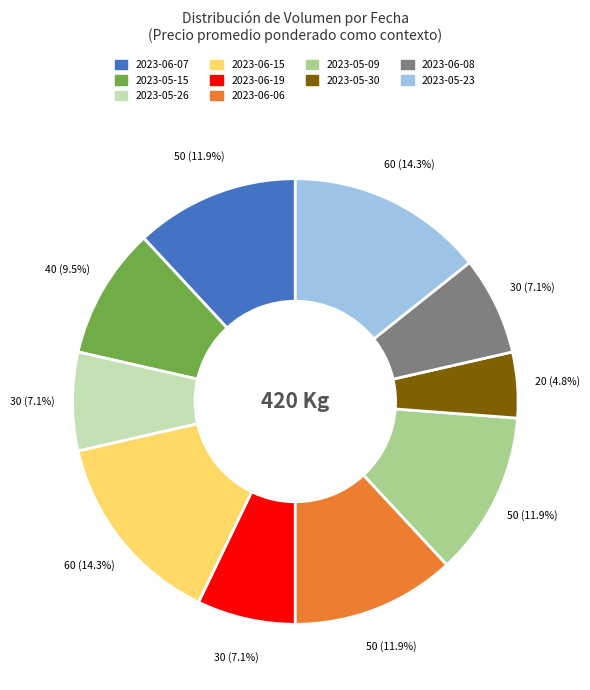

To the nearest percent, what percentage of the pie is 2023-06-06?

12%